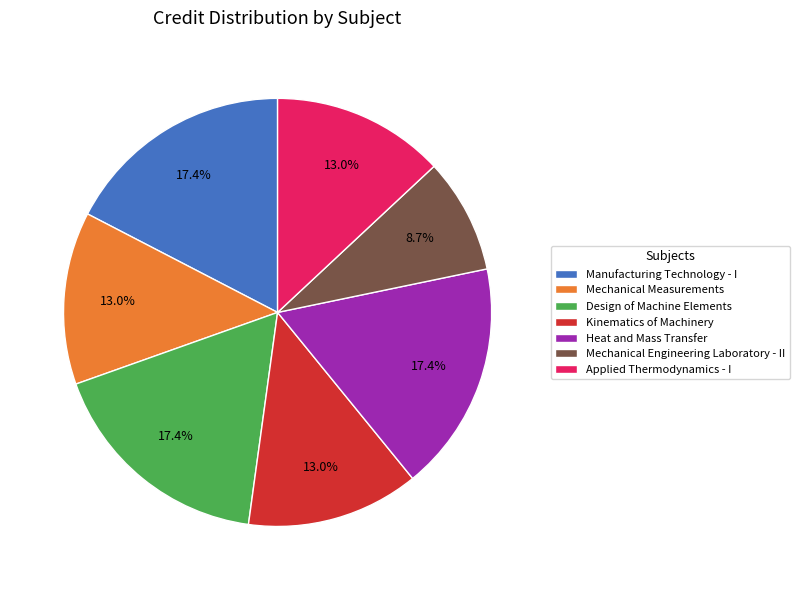

Approximately how many times larger is the value at Design of Machine Elements compared to Heat and Mass Transfer?

1.0